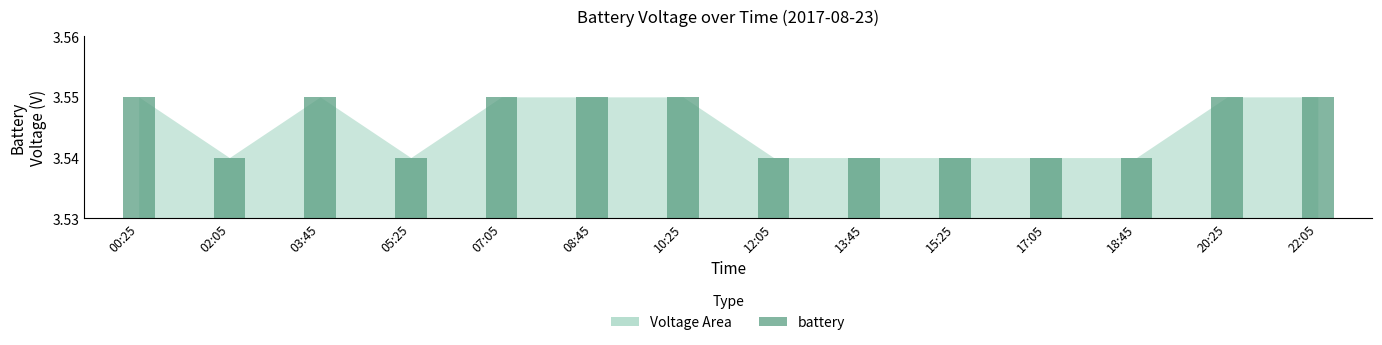

What is the label of the 7th bar from the right?

12:05